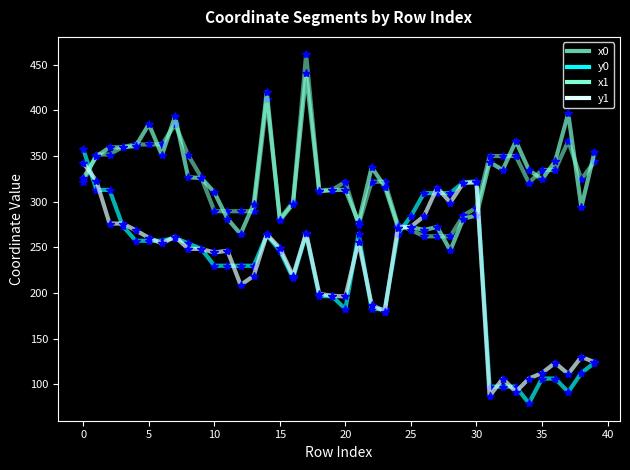

How many intersections are there between y0 and x0?

3